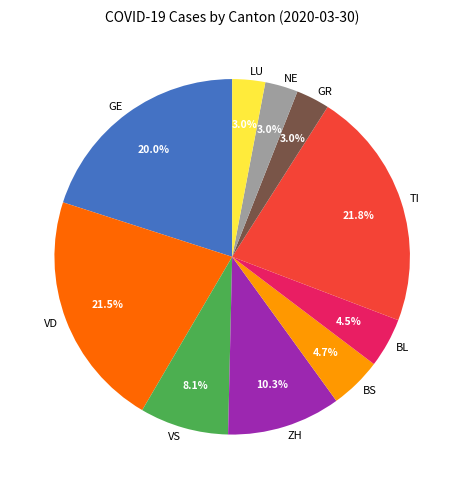

To the nearest percent, what is the average slice percentage?

10%